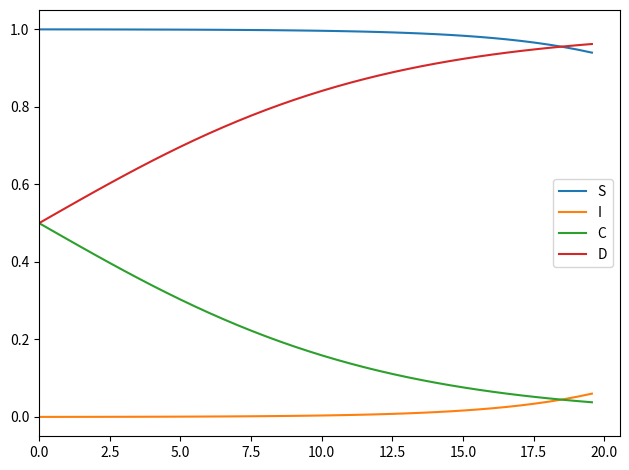

Which series has the largest total across all categories?

S